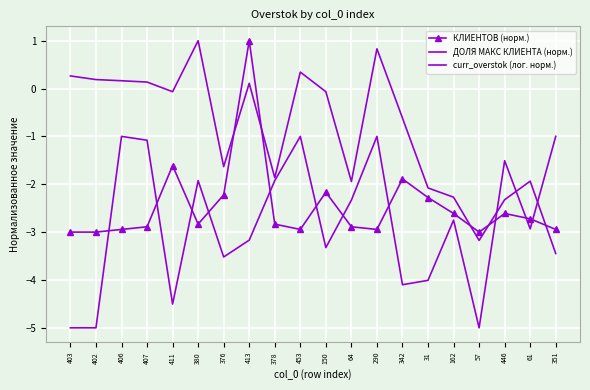

List the series in order of their overall mean, lowest first.

ДОЛЯ МАКС КЛИЕНТА (норм.), КЛИЕНТОВ (норм.), curr_overstok (лог. норм.)